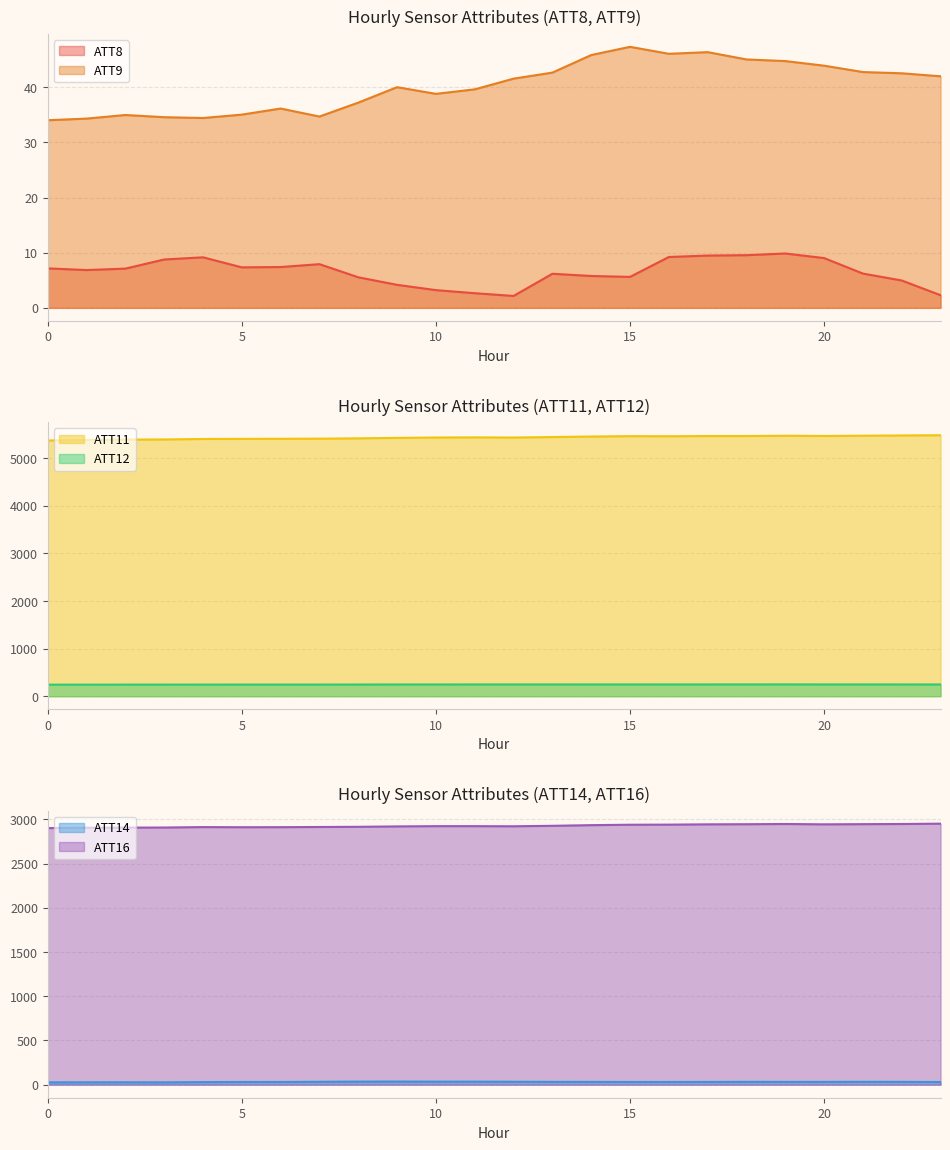

Between 8 and 6, which is larger?

6